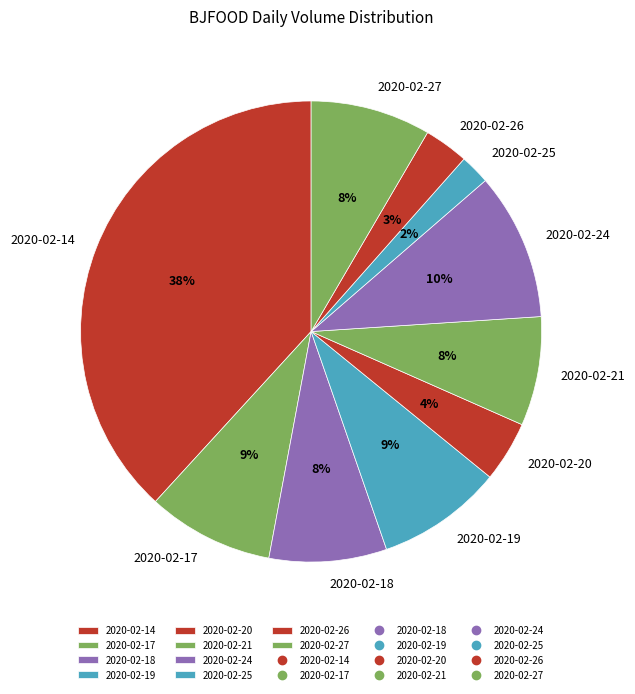

True or false: 2020-02-27 accounts for 8% of the total.

True